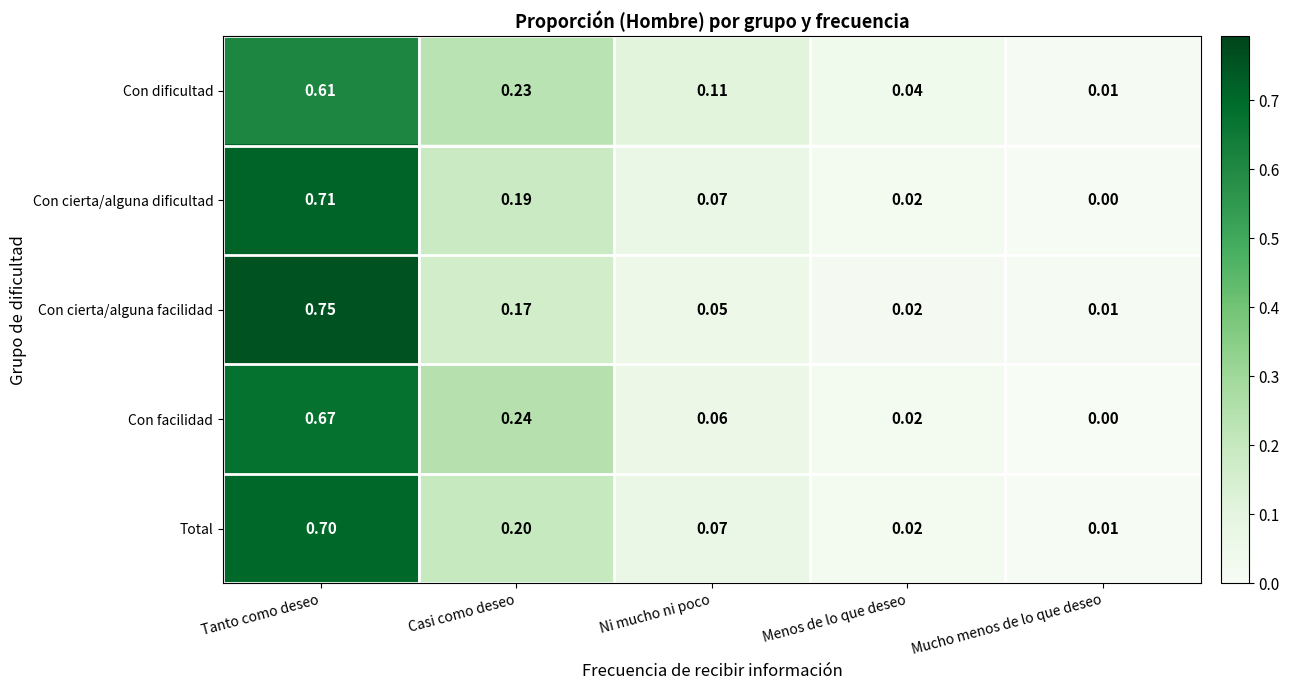

At which category does the chart reach its minimum across all series?

Mucho menos de lo que deseo